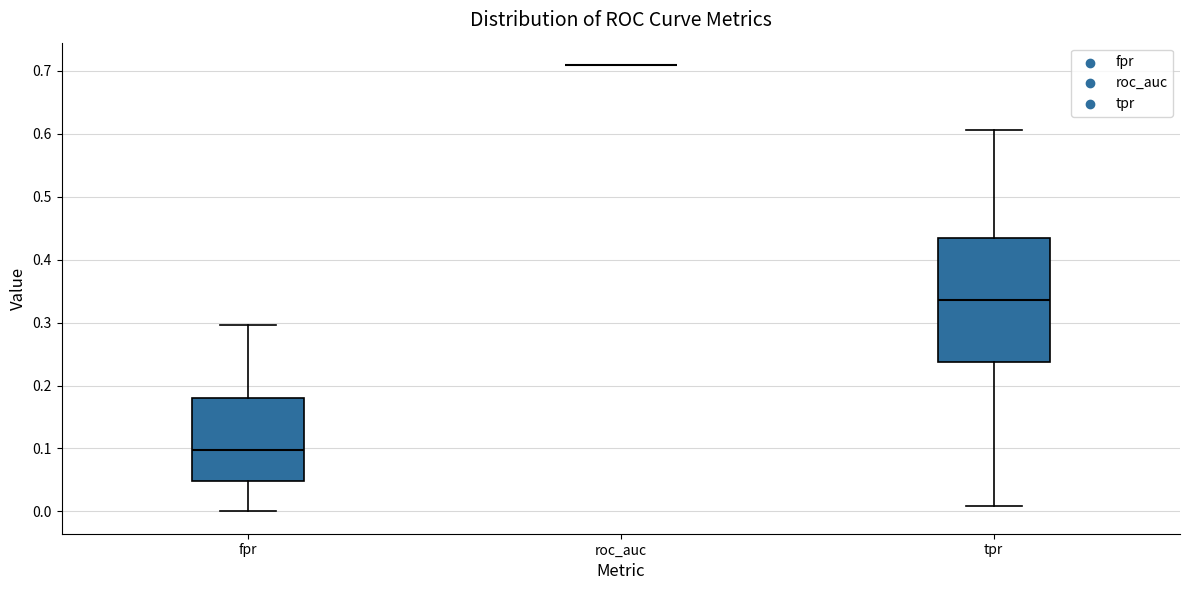

Where does the lower whisker of the box for fpr end on the y-axis? The values are not printed on the chart, so give them approximately, as read against the axis.

0.00